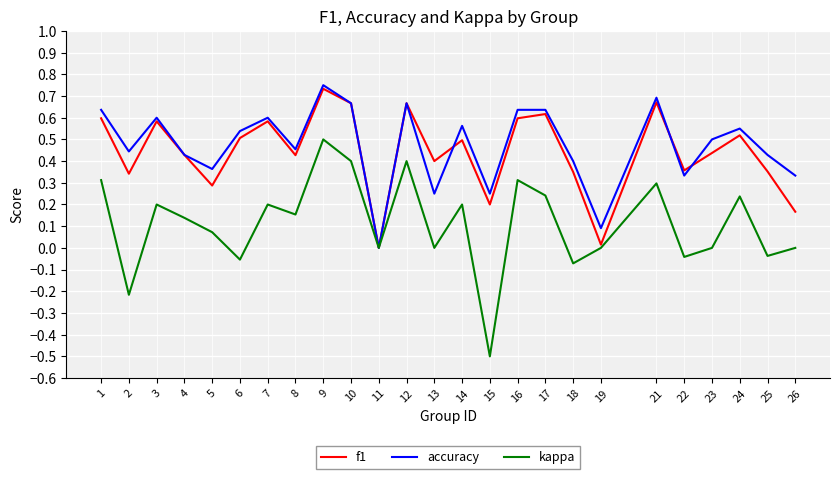

At which category does f1 reach its first local peak?

3